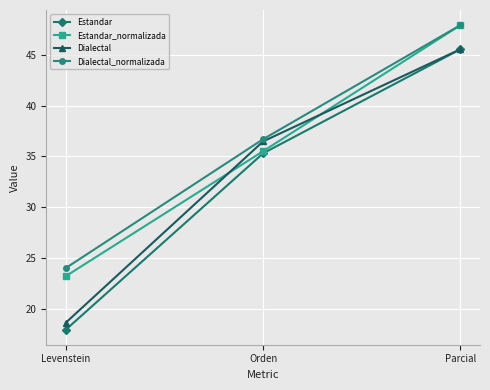

What is the lowest value of the Dialectal_normalizada series?

24.0